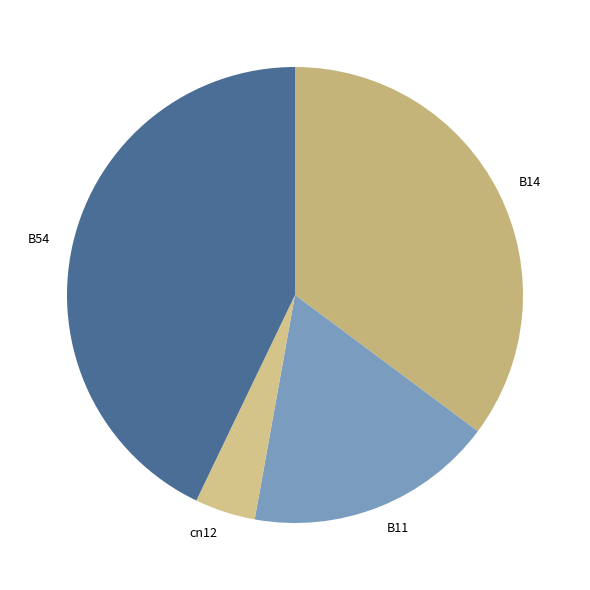

The cn12 slice represents 4% of the pie. True or false?

True